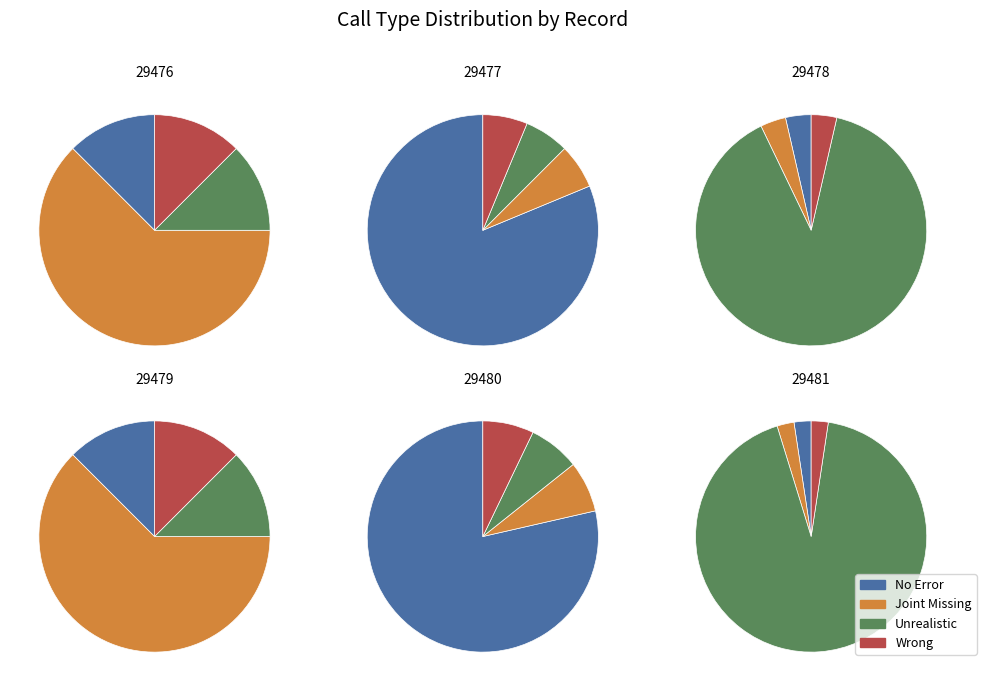

Which has a higher value, 29478 or 29479?

29478